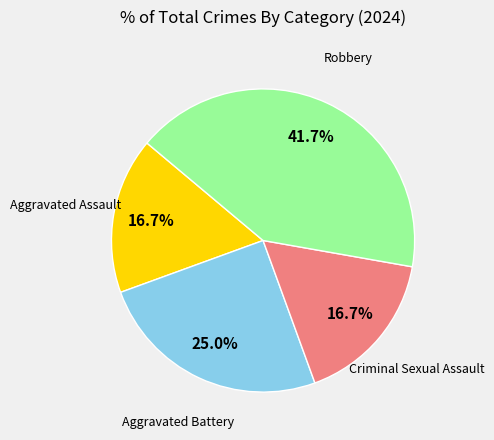

To the nearest percent, what is the average slice percentage?

25%